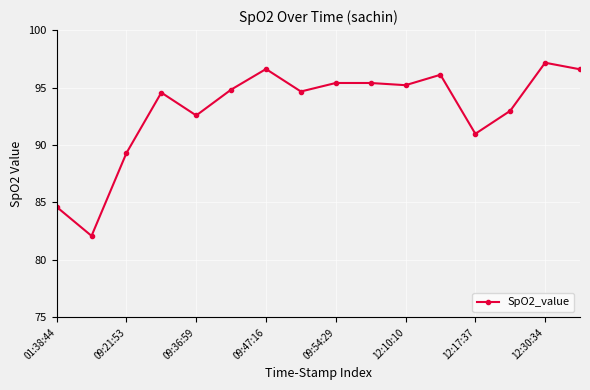

How many interior local peaks (higher than both neighbors) does the data have?

5